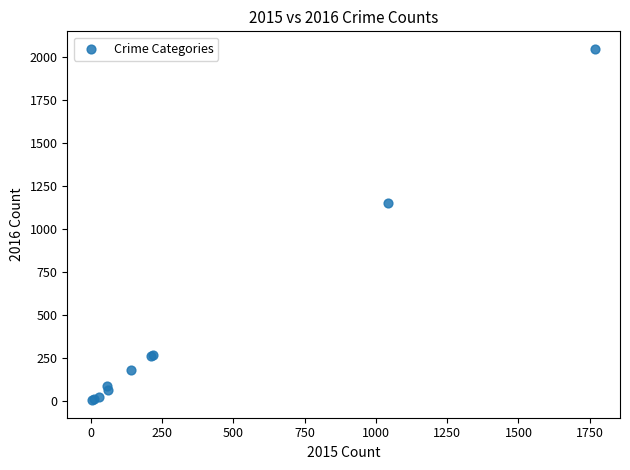

What Y value in the scatter plot is closest to 1026?

1151